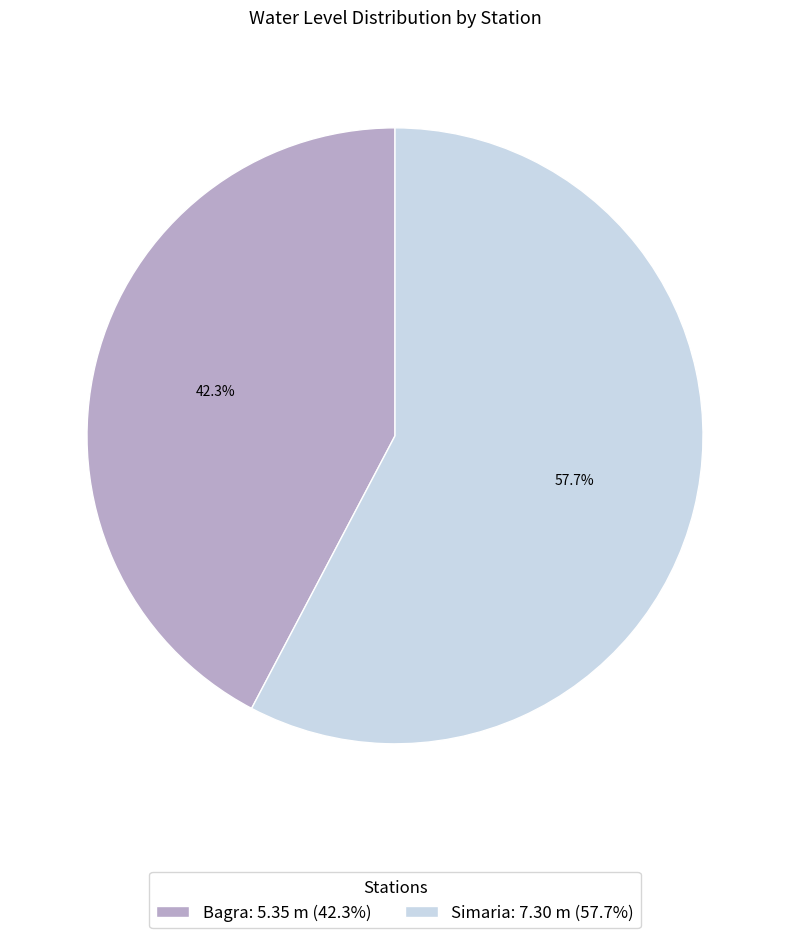

Is Bagra the majority of the pie?

No